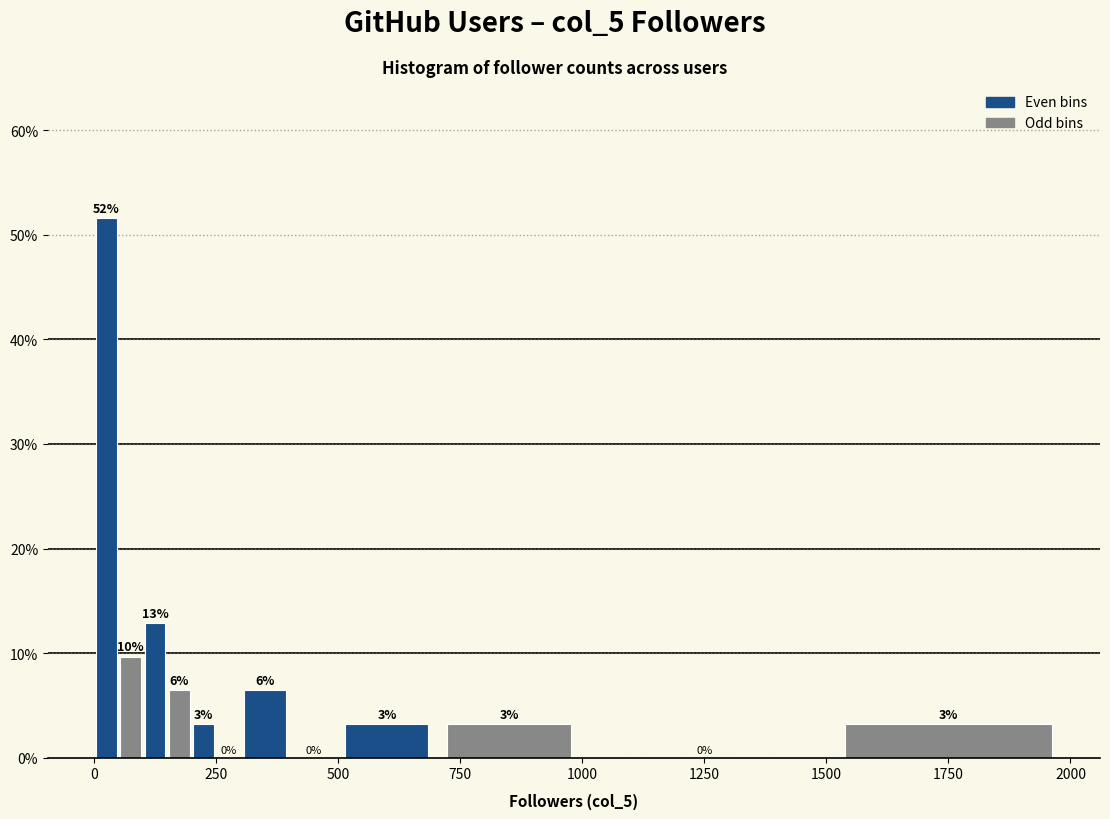

Around what value on the x-axis is the tallest bar? Give the approximate position of its centre, as read against the axis.

50